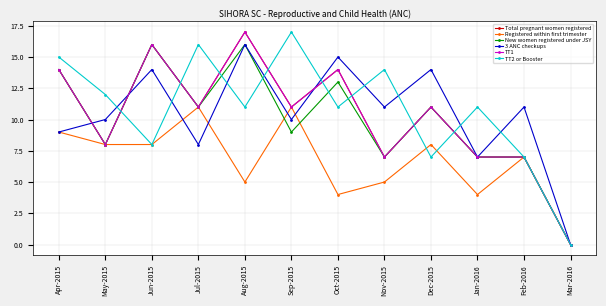

Does the chart have visible grid lines?

Yes